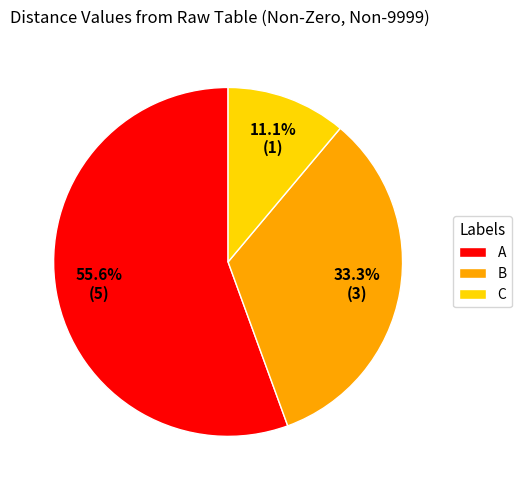

To the nearest percent, what is the difference between the A and B slice percentages?

22%